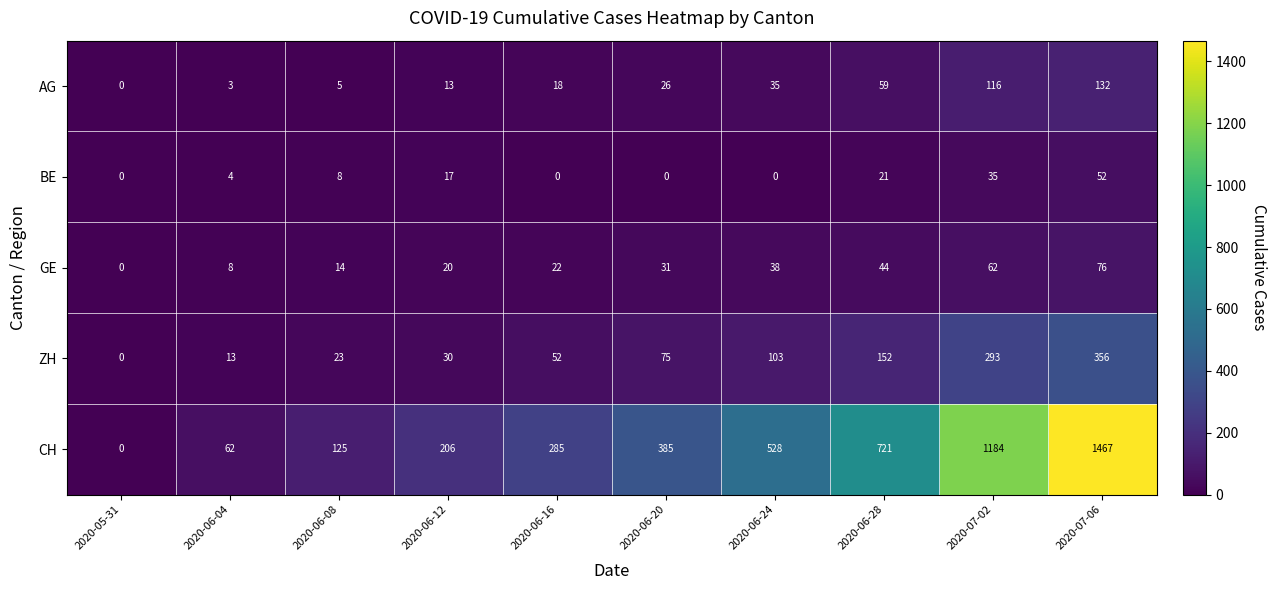

Between 2020-06-12 and 2020-07-06, which series saw the biggest shift?

CH